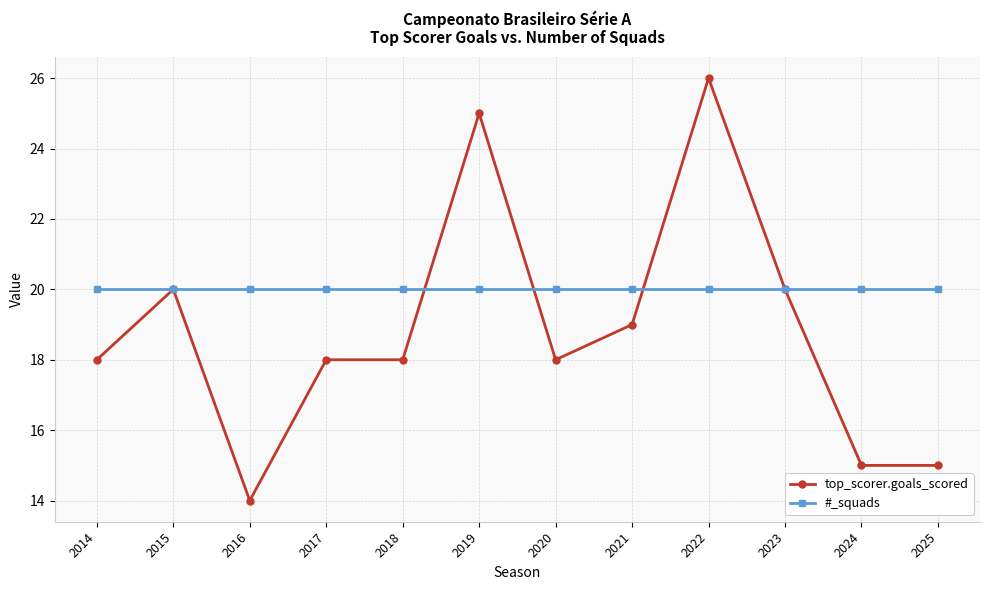

Reading right to left, list all the values displayed in this chart.

top_scorer.goals_scored: 2025=15	2024=15	2023=20	2022=26	2021=19	2020=18	2019=25	2018=18	2017=18	2016=14	2015=20	2014=18
#_squads: 2025=20	2024=20	2023=20	2022=20	2021=20	2020=20	2019=20	2018=20	2017=20	2016=20	2015=20	2014=20